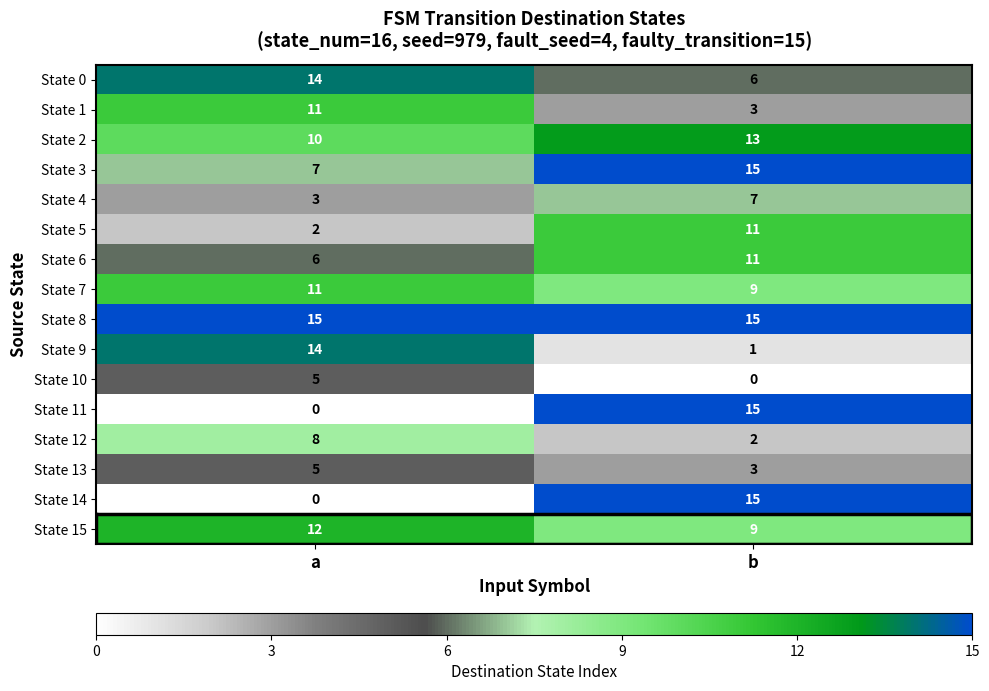

What is the sum of all State 5 values?

13